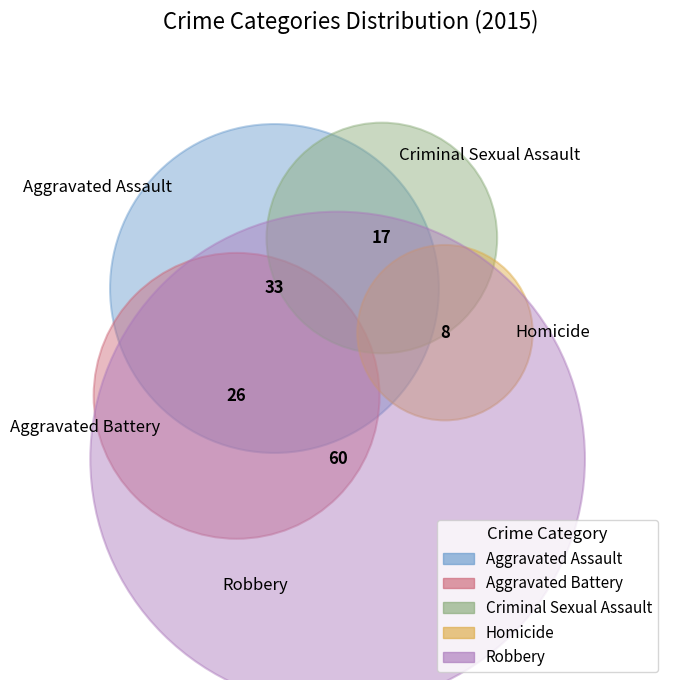

To the nearest percent, what percentage of the pie is Homicide?

6%